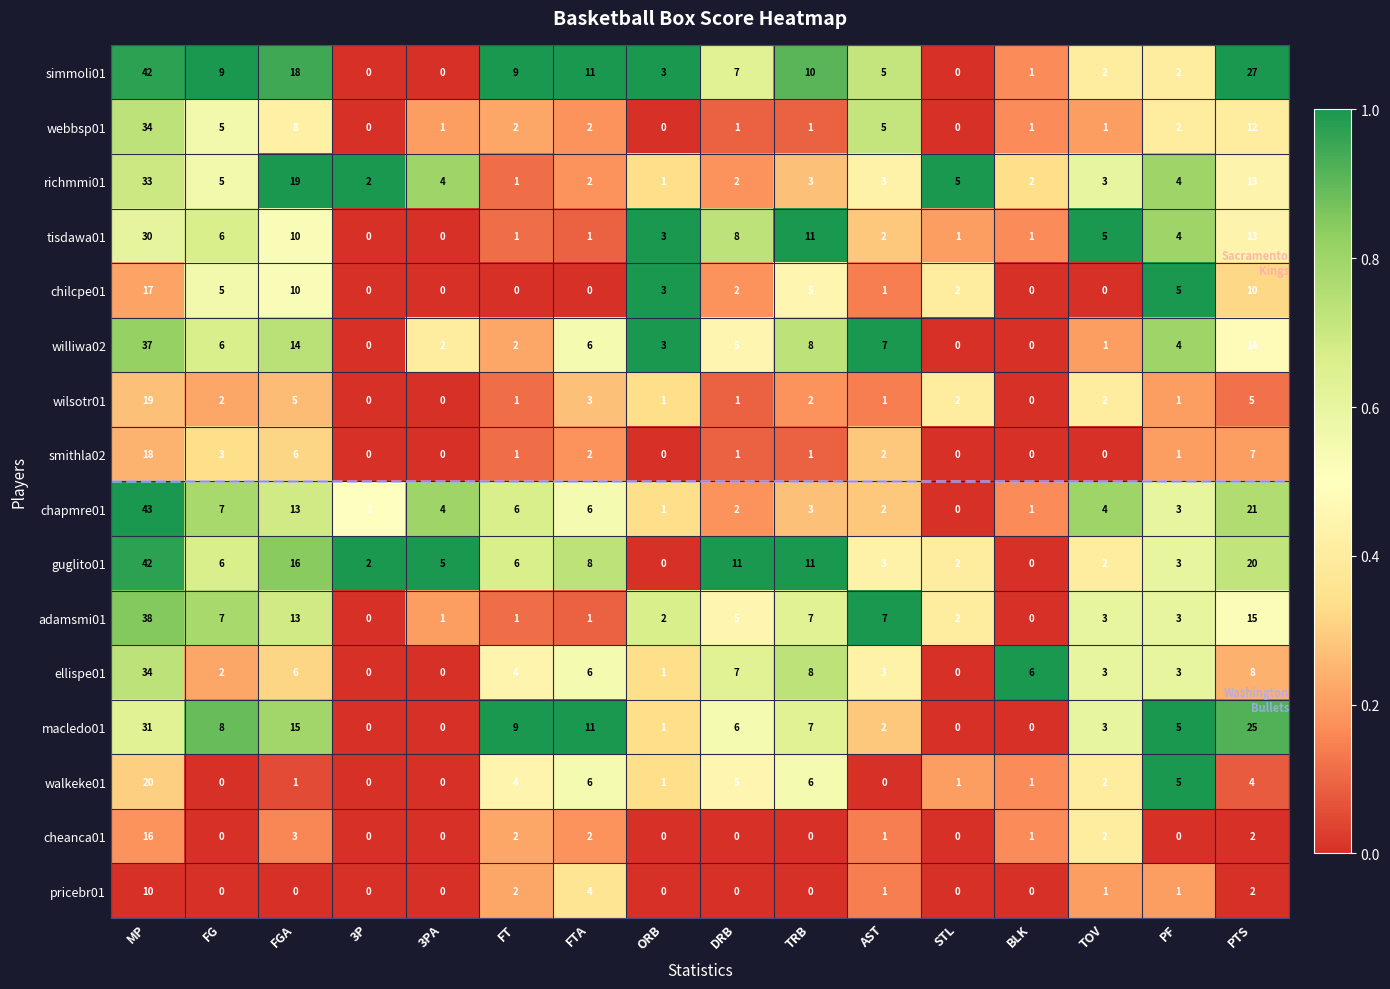

What is the difference between the second highest and minimum values in the walkeke01 series?

6